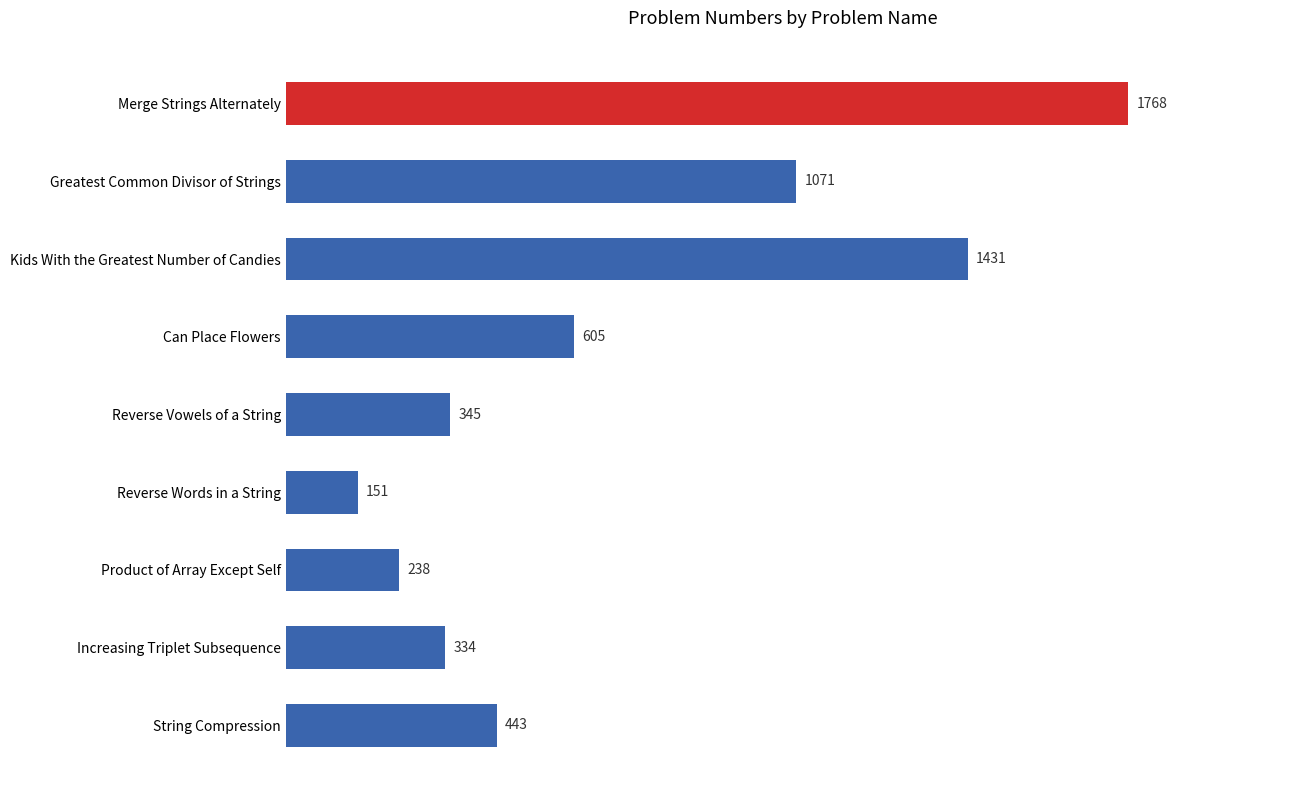

What is the difference between the values at Greatest Common Divisor of Strings and Product of Array Except Self?

833